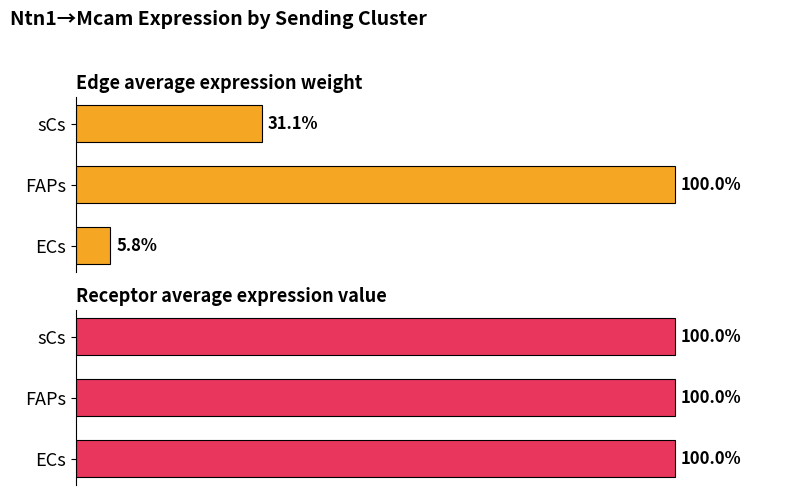

What is the maximum value for Edge average expression weight?

100.0